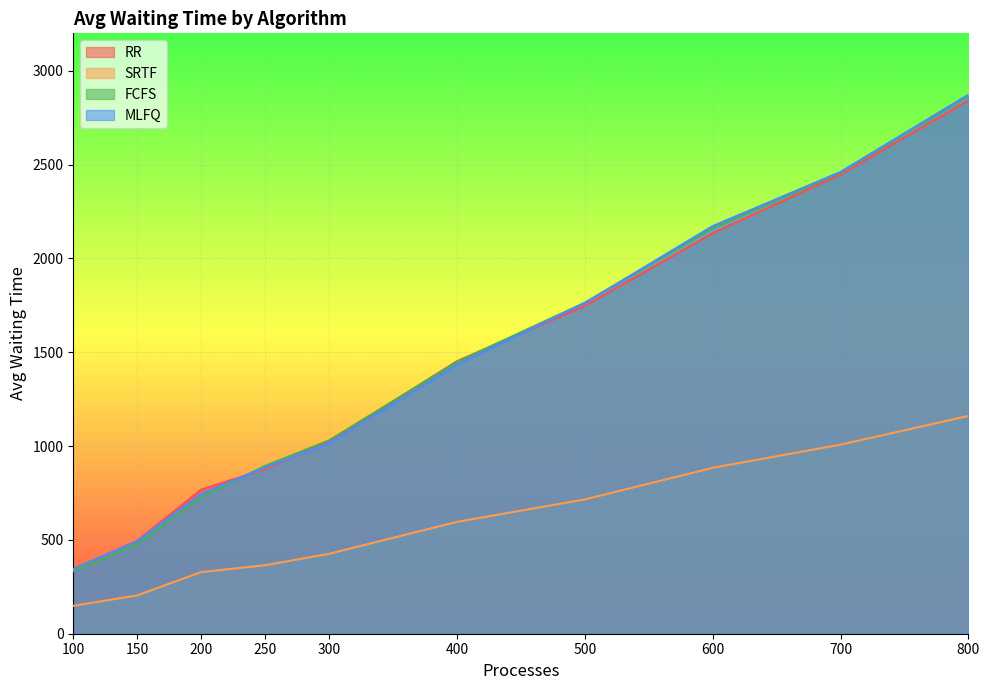

Which series has the widest spread of values?

FCFS